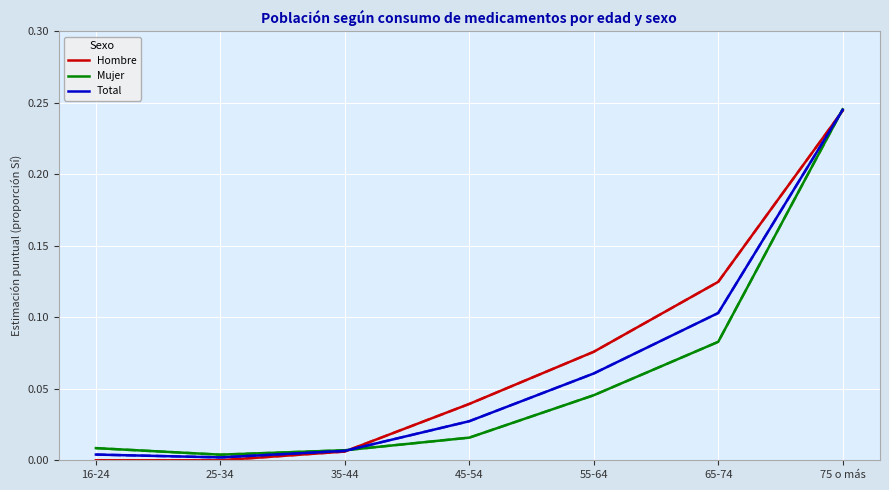

At which category is the sum across all series the highest?

75 o más